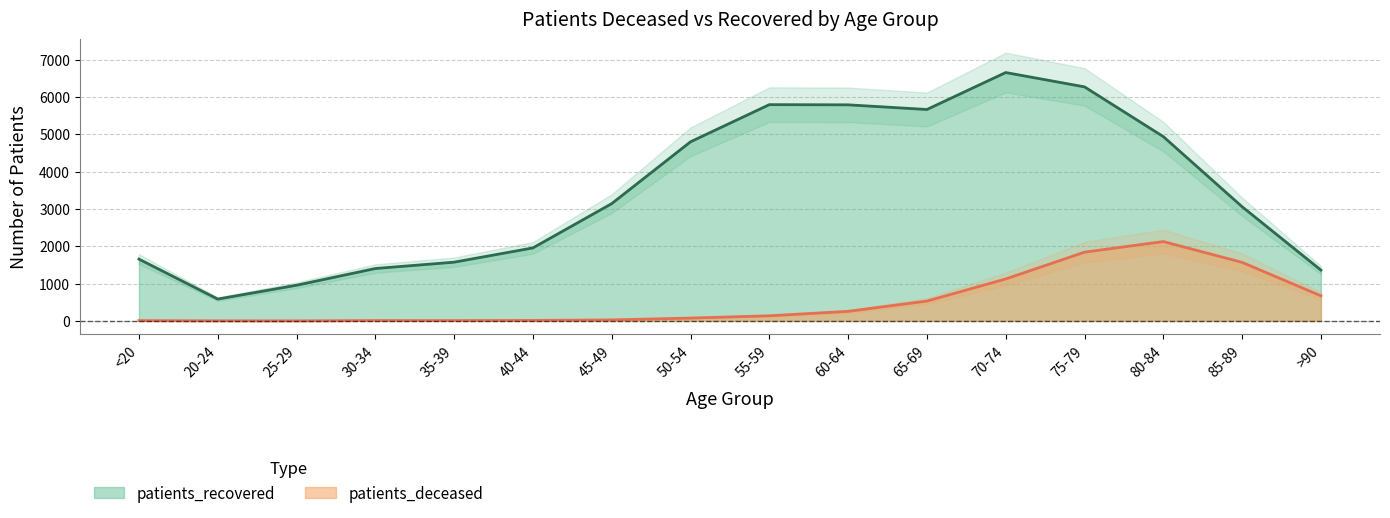

True or false: patients_recovered and patients_deceased intersect in this chart.

False